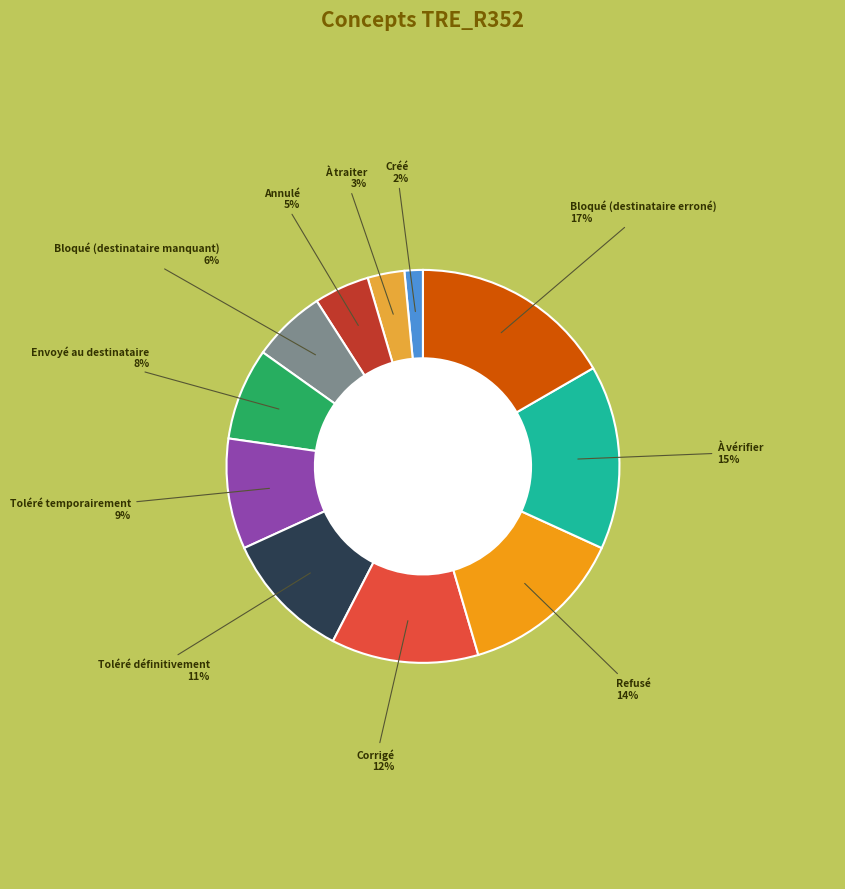

Does any single category account for the majority?

No